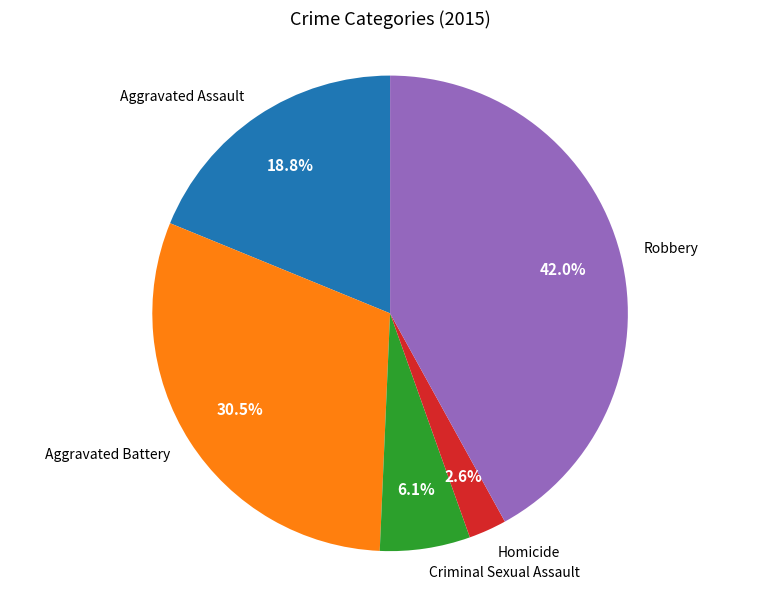

Count the number of slices in the pie.

5